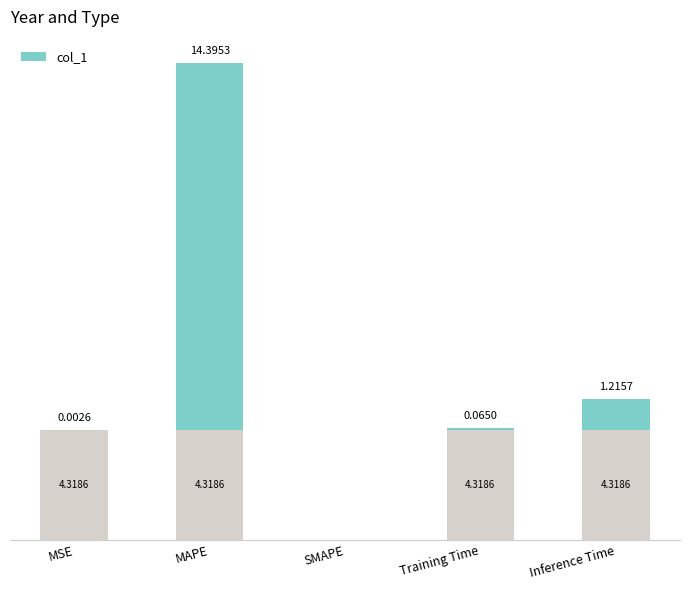

What position from the left is MSE?

1